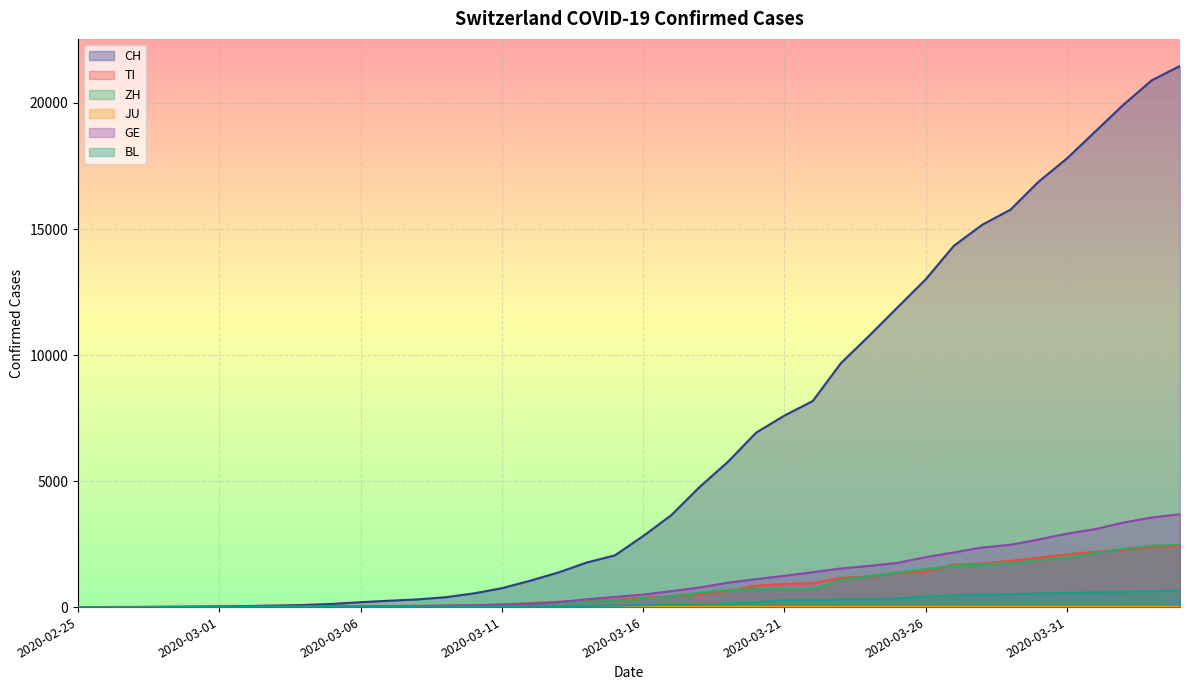

At which category is the sum across all series the highest?

2020-04-04